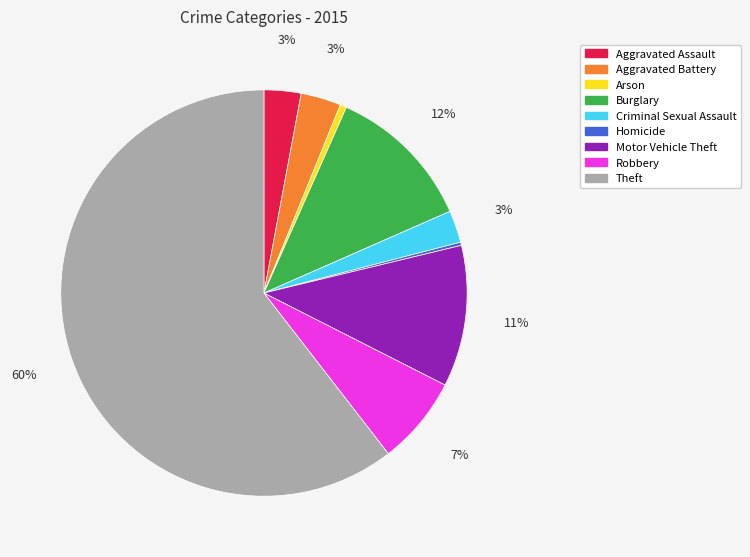

Is it true that Criminal Sexual Assault is 3% of the pie?

True